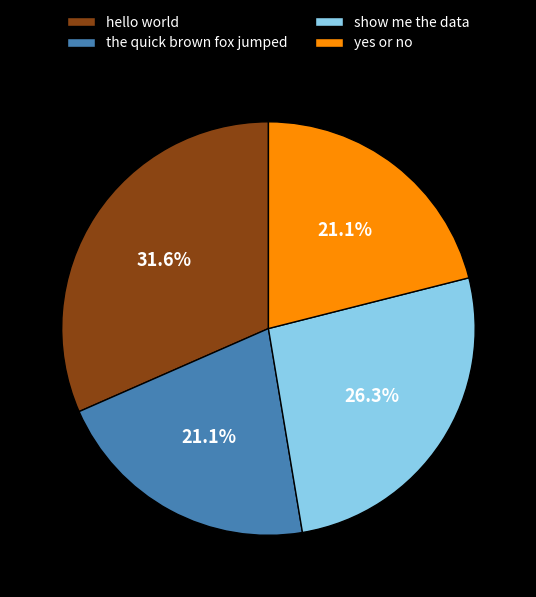

Which has a higher value, yes or no or show me the data?

show me the data